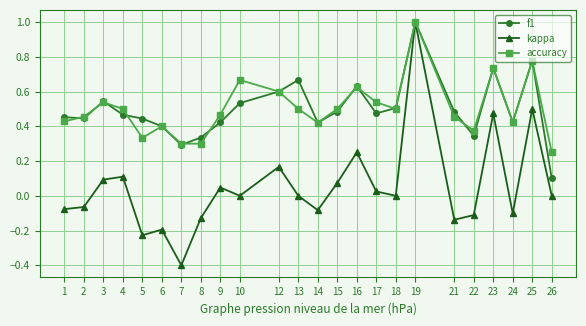

The value of f1 at 5 is 0.4. True or false?

True